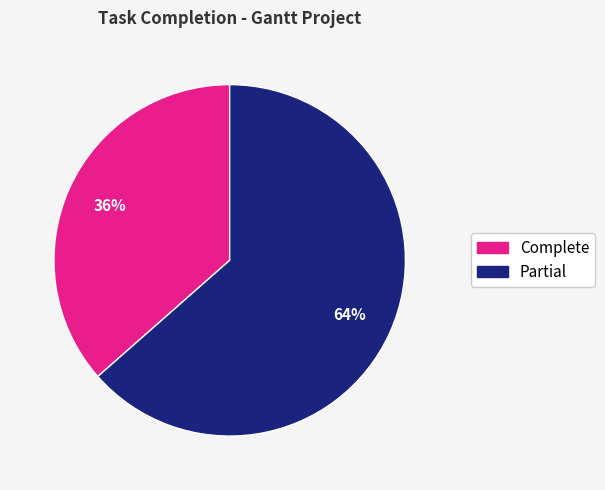

Count the number of slices in the pie.

2